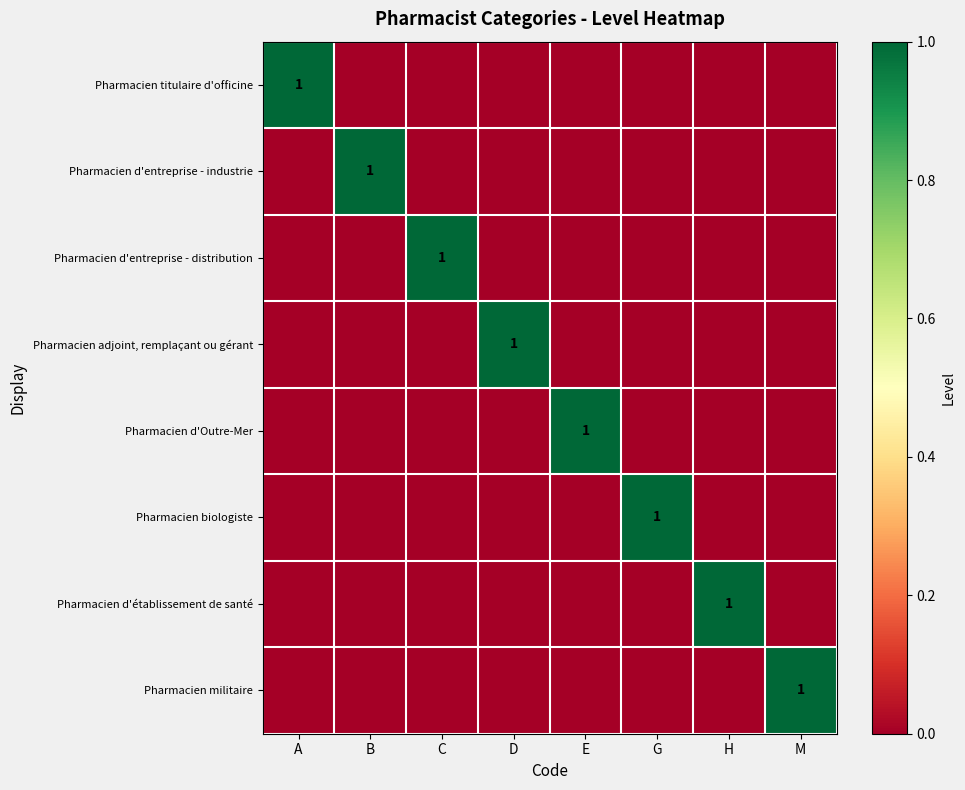

The Pharmacien biologiste series shows 2 at G. True or false?

False